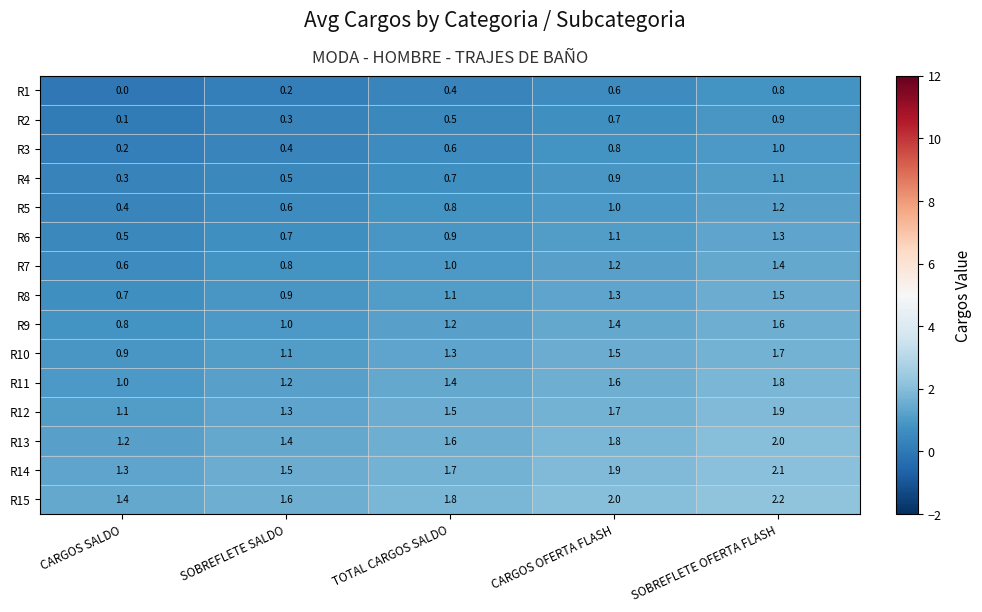

At which label is R6 closest to 0?

CARGOS SALDO